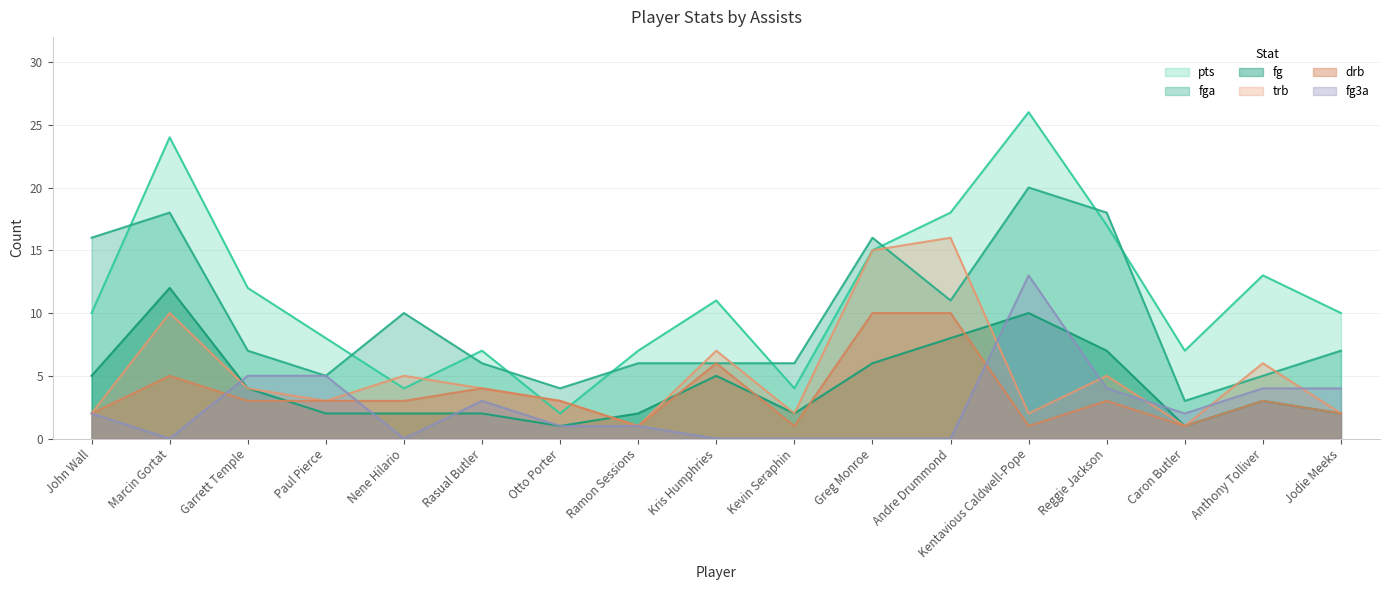

In trb, how many points are lower than both neighbors (excluding endpoints)?

5